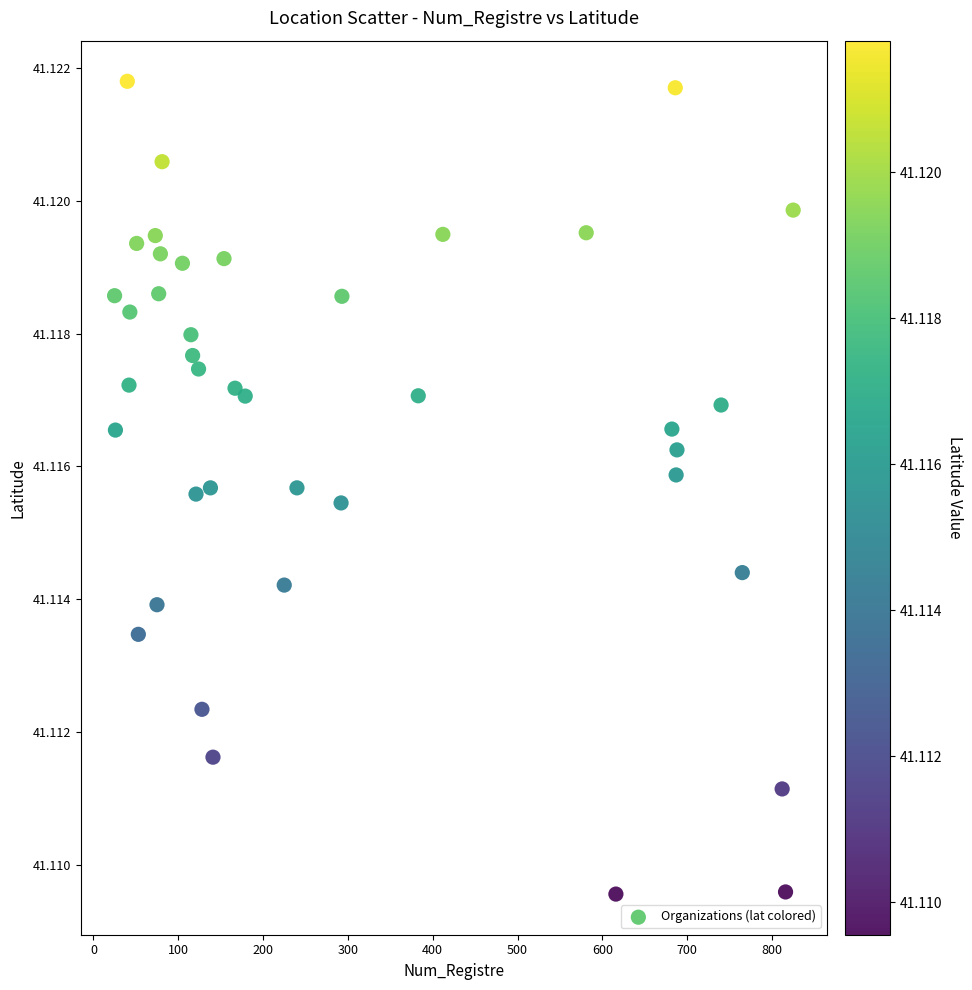

What is the range of X values (max minus min)?

800.0